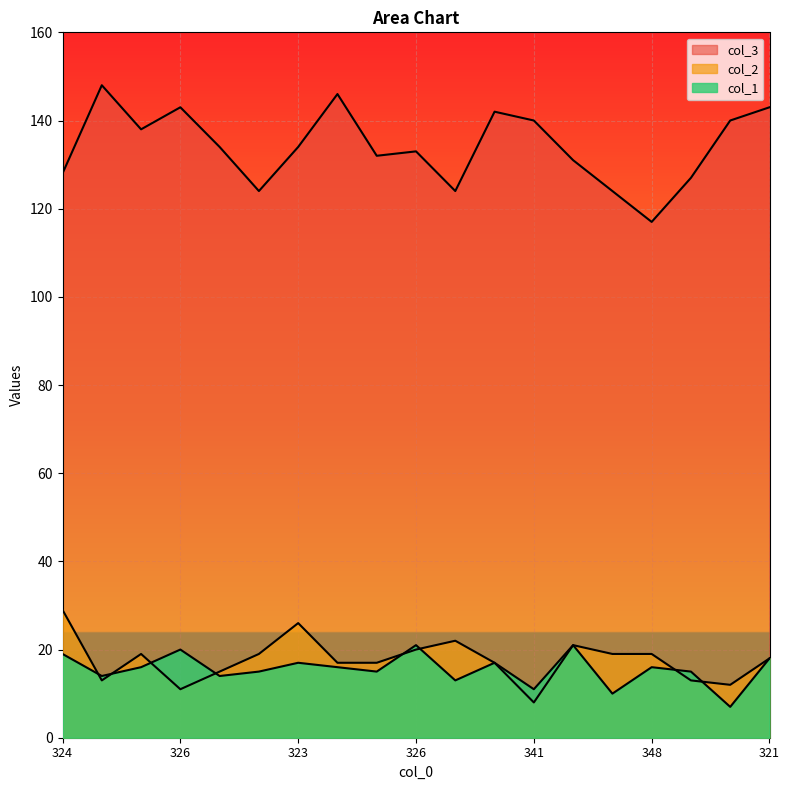

At 345, list the series in order from largest to smallest.

col_3, col_1, col_2